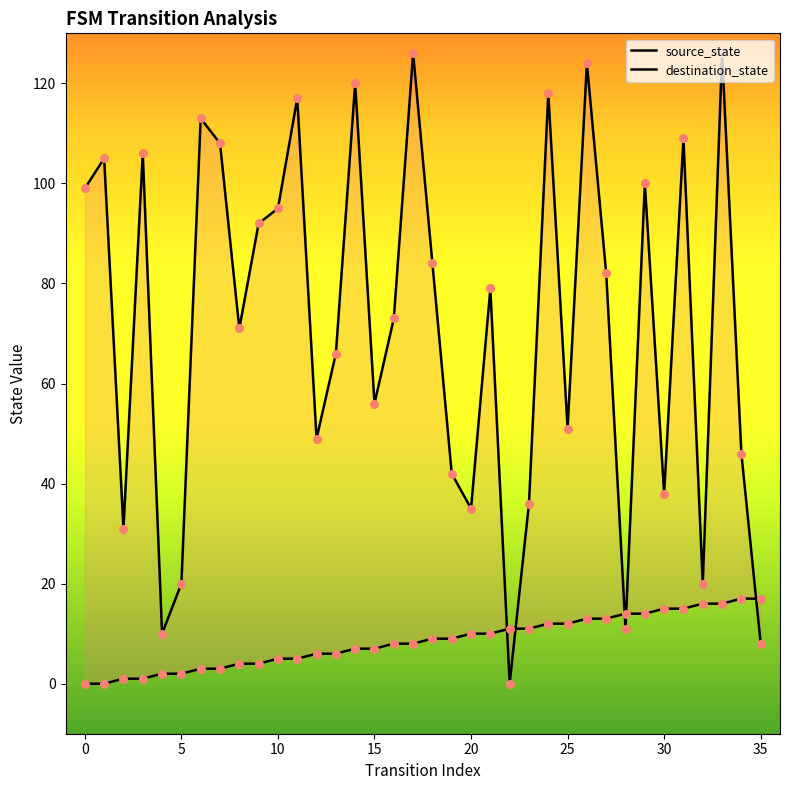

Which series has the largest total across all categories?

destination_state